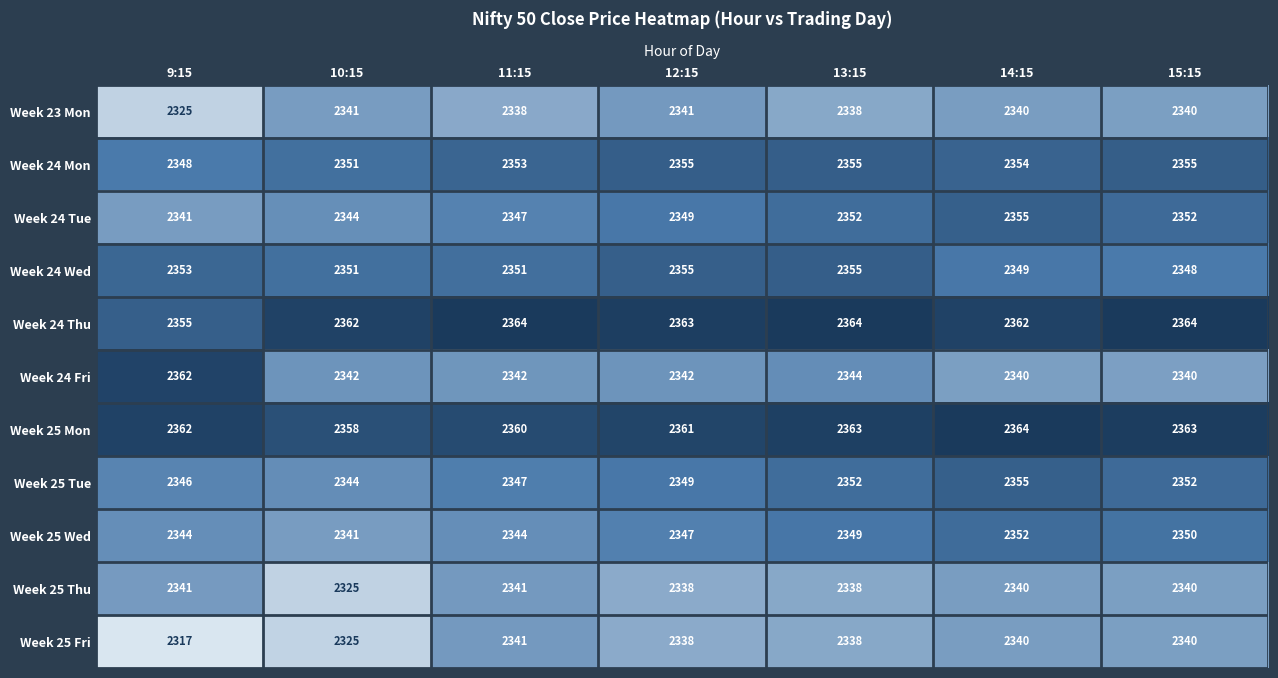

At which category is the sum across all series the highest?

14:15